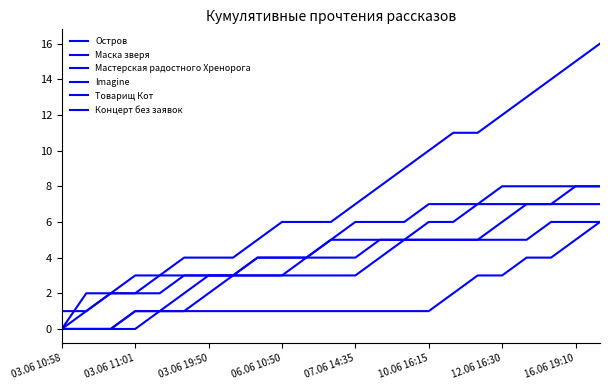

True or false: Imagine and Маска зверя cross at least once.

False